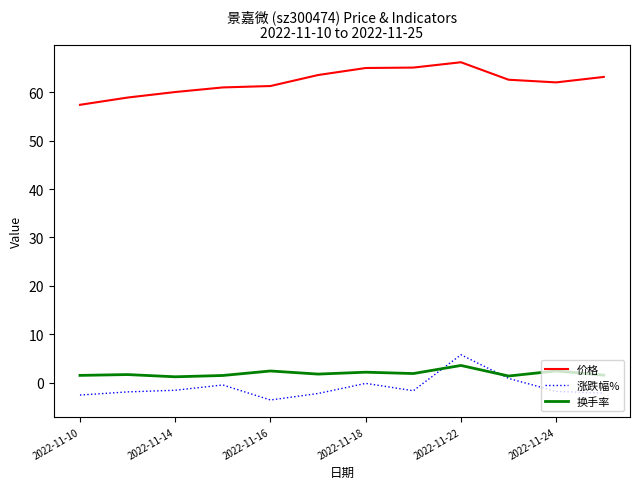

True or false: 价格 and 换手率 cross at least once.

False